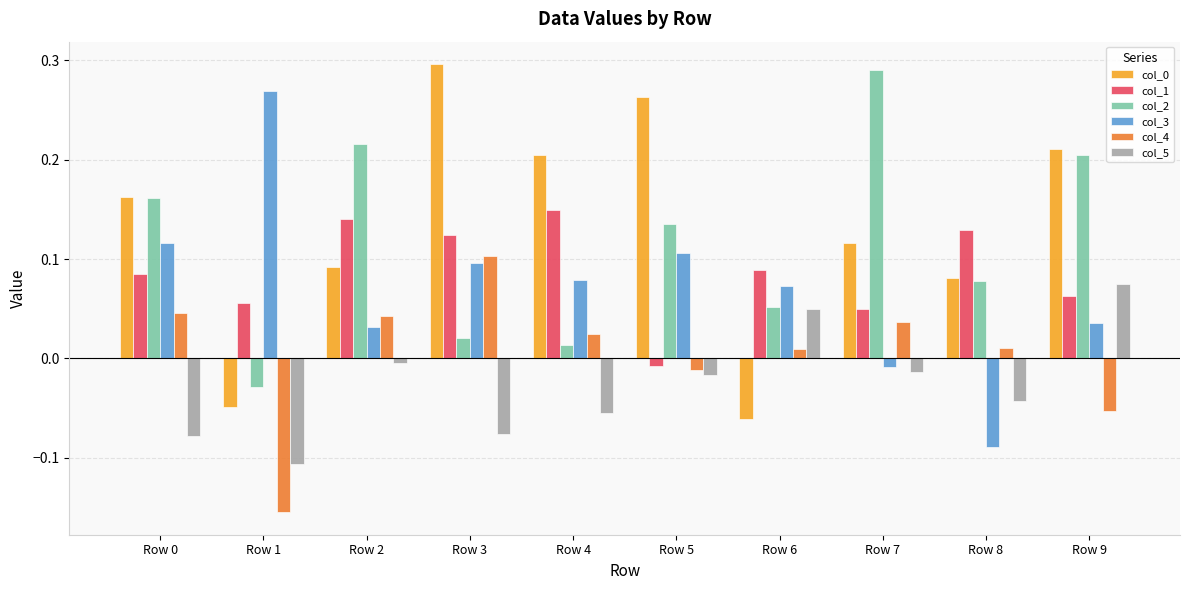

How many distinct data groups are displayed?

6